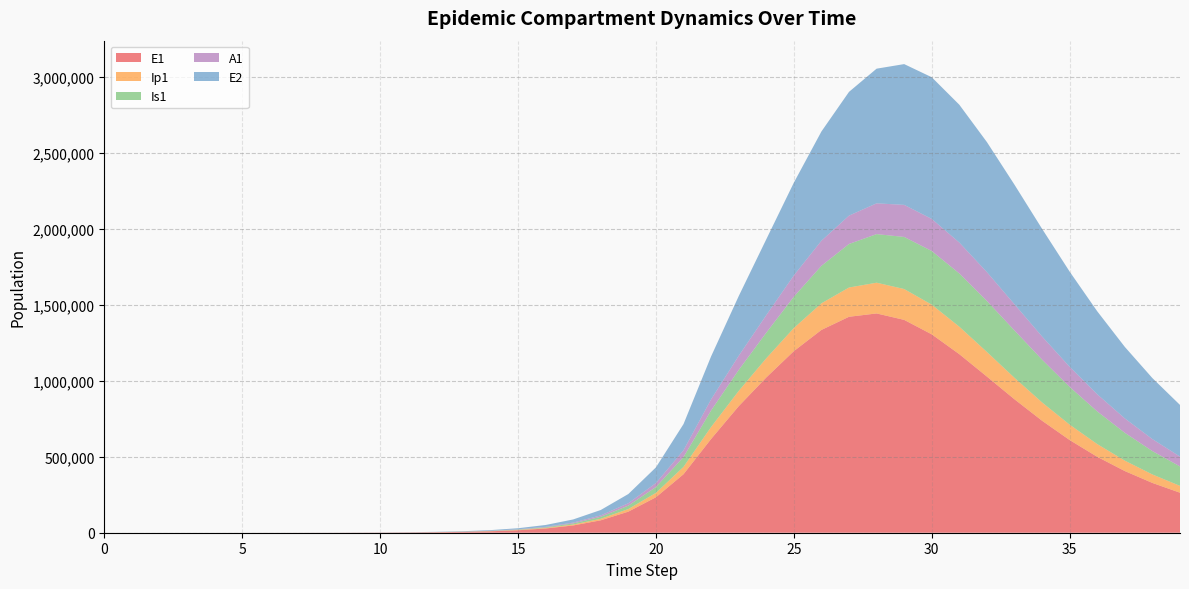

Reading left to right, transcribe all the data shown in this chart.

E1: 0=0.0	1=6.4	2=13.2	3=23.4	4=40.6	5=70.1	6=120.8	7=208.4	8=359.3	9=619.5	10=1068.2	11=1841.6	12=3174.6	13=5471.0	14=9424.7	15=16223.7	16=27892.4	17=47849.9	18=81783.6	19=138900.5	20=233393.7	21=385209.6	22=617416.3	23=833072.2	24=1022313.5	25=1195824.2	26=1335460.5	27=1422070.5	28=1444018.7	29=1401632.2	30=1306319.2	31=1175734.9	32=1028161.8	33=878626.5	34=737418.4	35=610357.7	36=499852.7	37=406065.9	38=327869.7	39=263517.7
Ip1: 0=0.0	1=0.5	2=1.4	3=2.7	4=4.9	5=8.5	6=14.7	7=25.4	8=43.8	9=75.6	10=130.3	11=224.7	12=387.4	13=667.8	14=1150.7	15=1981.7	16=3409.7	17=5857.3	18=10034.7	19=17111.3	20=28948.5	21=48328.1	22=78935.5	23=100345.7	24=126294.9	25=152088.7	26=175160.8	27=192715.5	28=202402.4	29=203118.9	30=195345.0	31=180859.5	32=162074.8	33=141366.1	34=120640.8	35=101191.0	36=83741.5	37=68584.3	38=55724.9	39=45002.6
Is1: 0=5.0	1=4.1	2=4.1	3=5.1	4=7.5	5=11.9	6=19.8	7=33.6	8=57.5	9=98.8	10=170.1	11=293.1	12=505.2	13=870.7	14=1500.7	15=2585.8	16=4453.1	17=7661.7	18=13161.3	19=22546.3	20=38443.9	21=65037.9	22=108606.4	23=138083.9	24=168364.6	25=206196.7	26=247137.1	27=286599.0	28=319913.3	29=343037.3	30=353424.5	31=350532.7	32=335725.0	33=311676.1	34=281599.7	35=248584.1	36=215180.2	37=183240.6	38=153939.1	39=127886.1
A1: 0=0.0	1=0.3	2=1.0	3=2.1	4=4.1	5=7.4	6=13.1	7=22.8	8=39.5	9=68.3	10=117.8	11=203.2	12=350.5	13=604.2	14=1041.3	15=1793.8	16=3087.9	17=5308.8	18=9107.3	19=15566.2	20=26439.5	21=44439.2	22=73414.8	23=93334.4	24=115573.9	25=140382.3	26=165054.1	27=186730.5	28=202723.7	29=211126.0	30=211263.1	31=203744.6	32=190130.7	33=172423.3	34=152602.1	35=132327.0	36=112814.8	37=94844.2	38=78827.7	39=64906.6
E2: 0=0.0	1=2.8	2=5.7	3=10.1	4=17.6	5=30.3	6=52.2	7=90.1	8=155.3	9=267.9	10=461.9	11=796.3	12=1372.9	13=2366.4	14=4077.9	15=7023.7	16=12087.2	17=20770.6	18=35603.1	19=60766.9	20=102966.0	21=172357.7	22=282784.9	23=392778.4	24=499436.8	25=610666.0	26=719382.3	27=814993.2	28=886775.5	29=927033.4	30=933088.9	31=907424.6	32=856256.0	33=787472.4	34=708836.8	35=626875.3	36=546446.0	37=470776.1	38=401732.6	39=340161.3